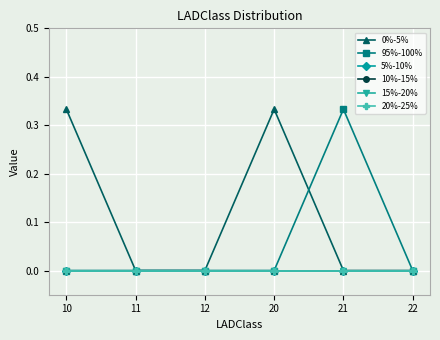

Is this an area chart (filled region under the line)?

No